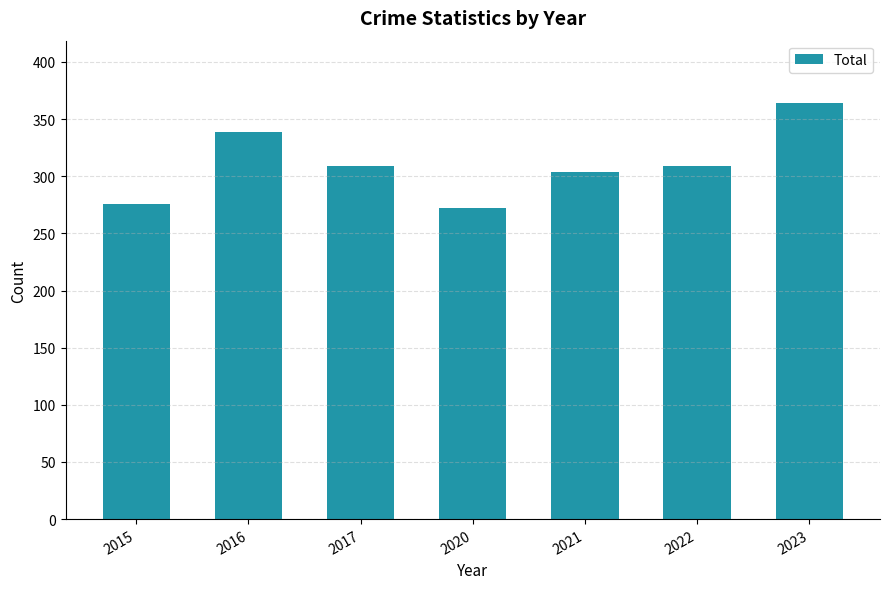

Is it true that the value at 2016 is 515?

False